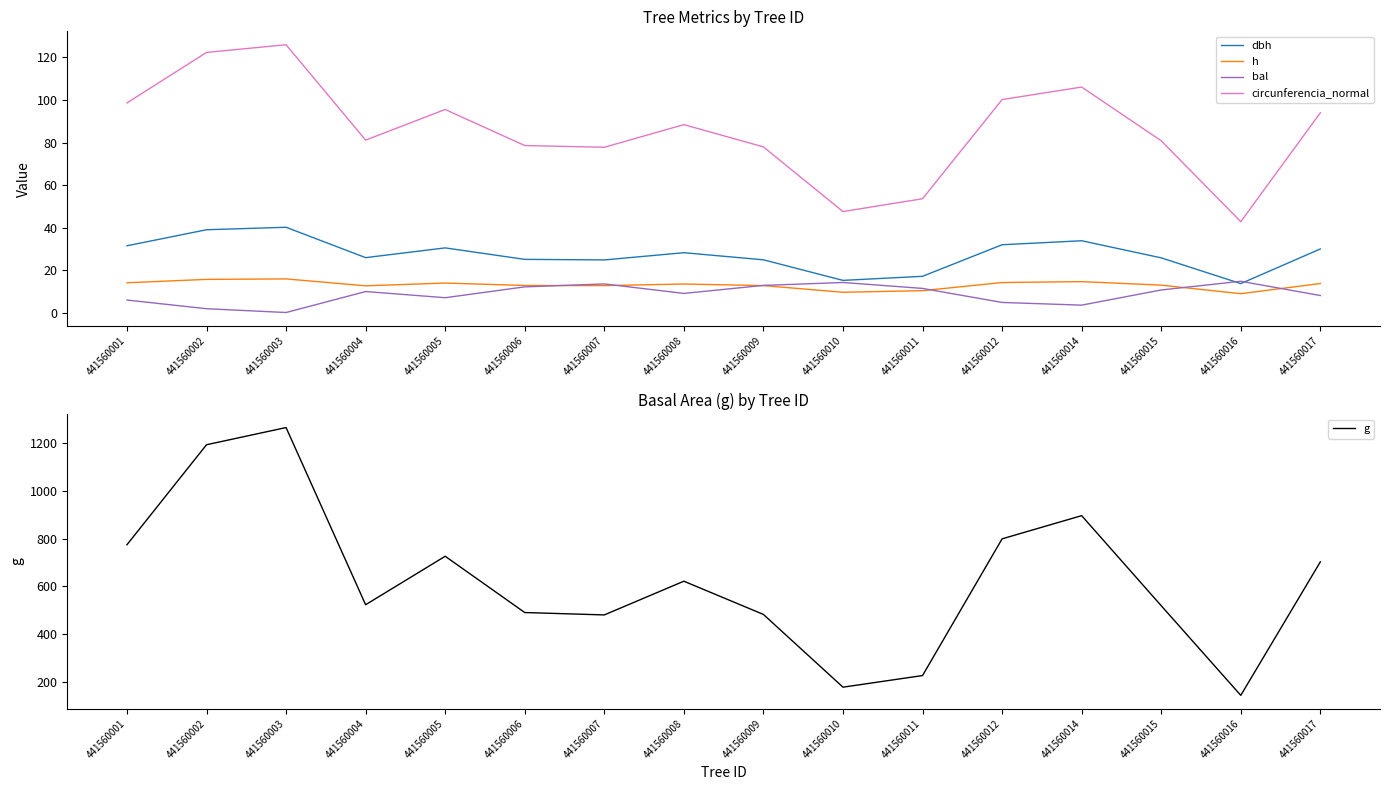

What is the value of the bal point at the 9th from the left?

12.8